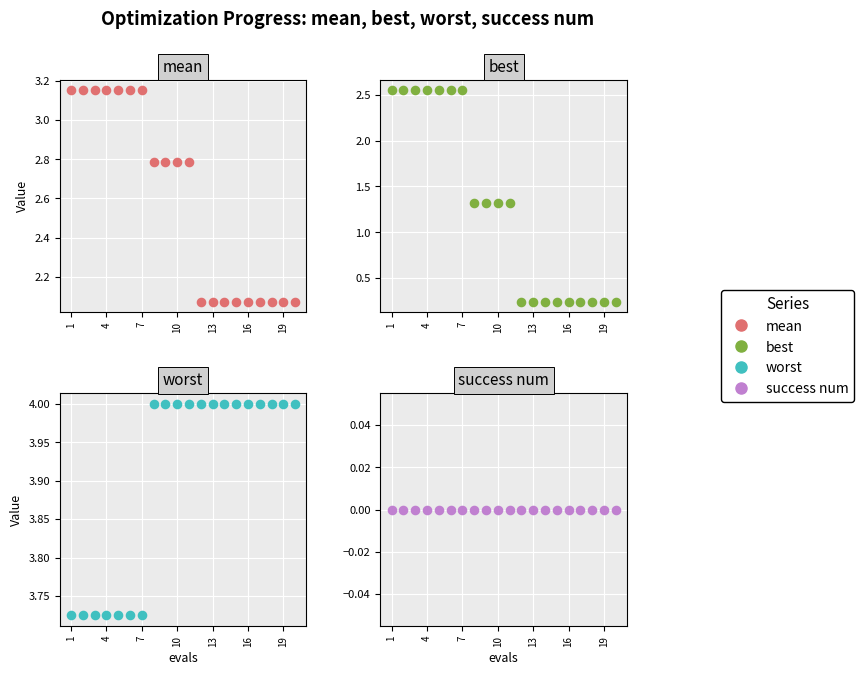

Which series has the widest spread of Y values?

best